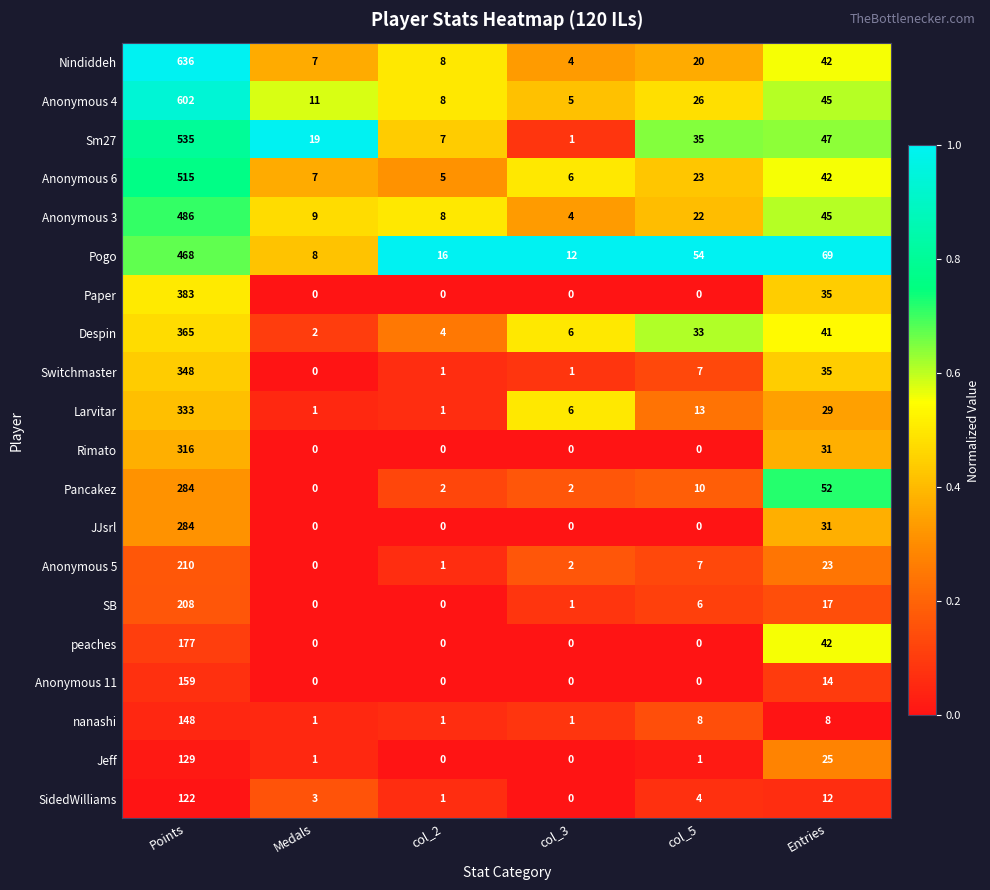

The Nindiddeh series shows 1 at col_3. True or false?

False